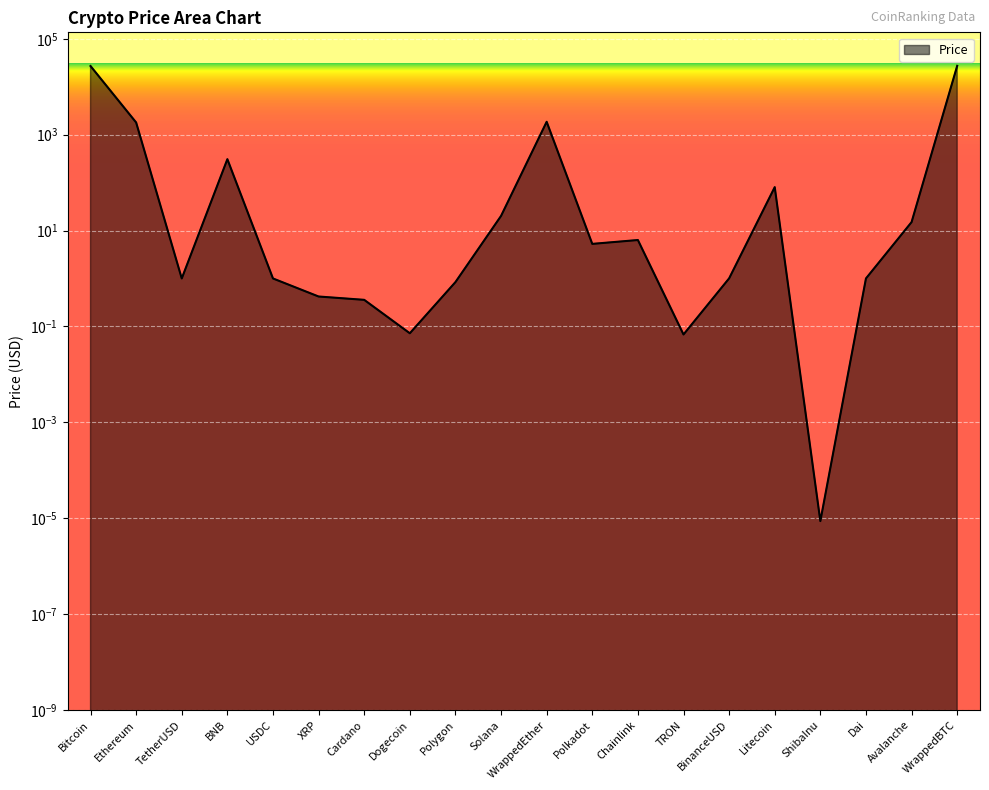

At which category does the chart reach its minimum across all series?

ShibaInu